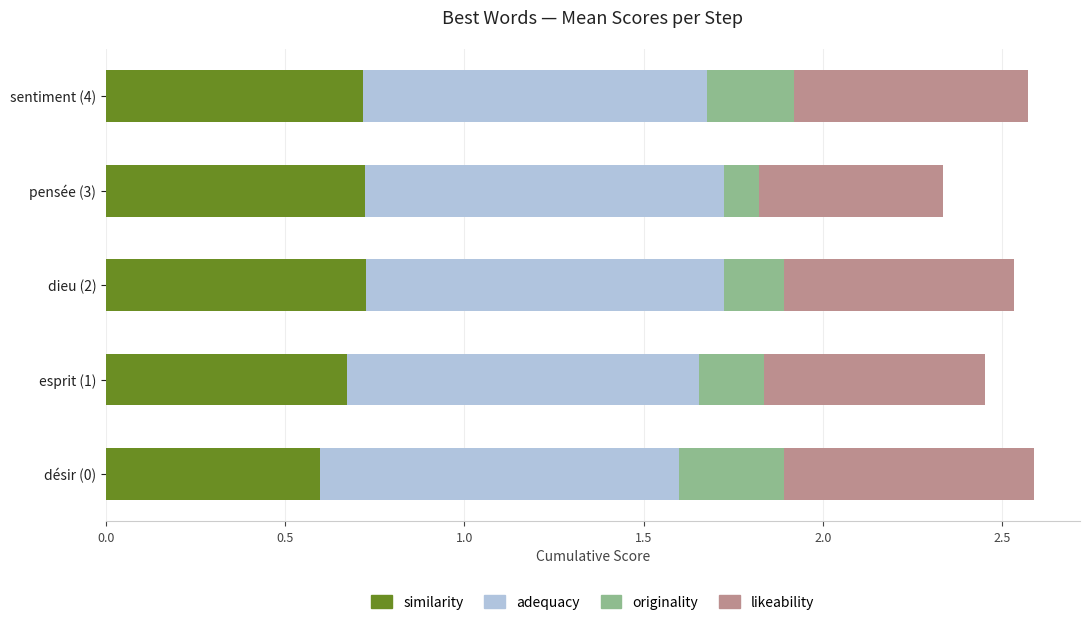

What is the total value across all series at dieu (2)?

2.5